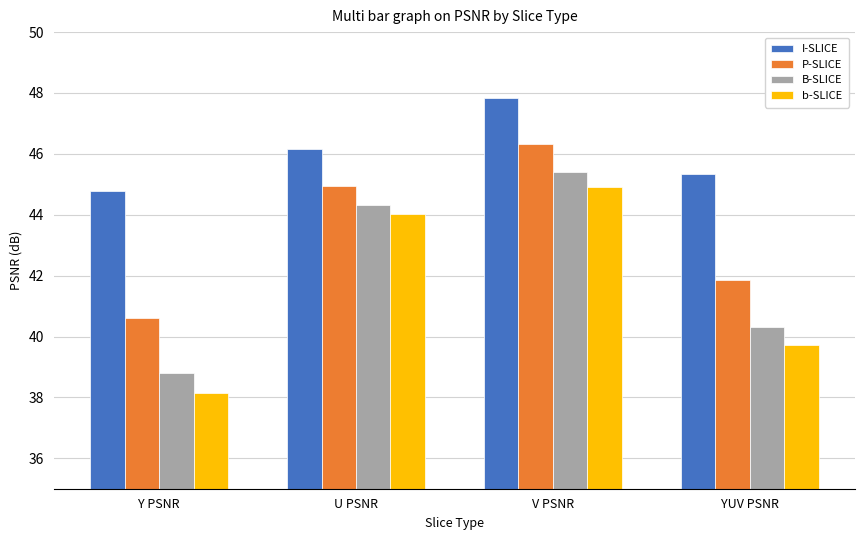

Reading right to left, what are all the values shown in this chart?

I-SLICE: 45.3	47.8	46.2	44.8
P-SLICE: 41.9	46.3	44.9	40.6
B-SLICE: 40.3	45.4	44.3	38.8
b-SLICE: 39.7	44.9	44.0	38.1